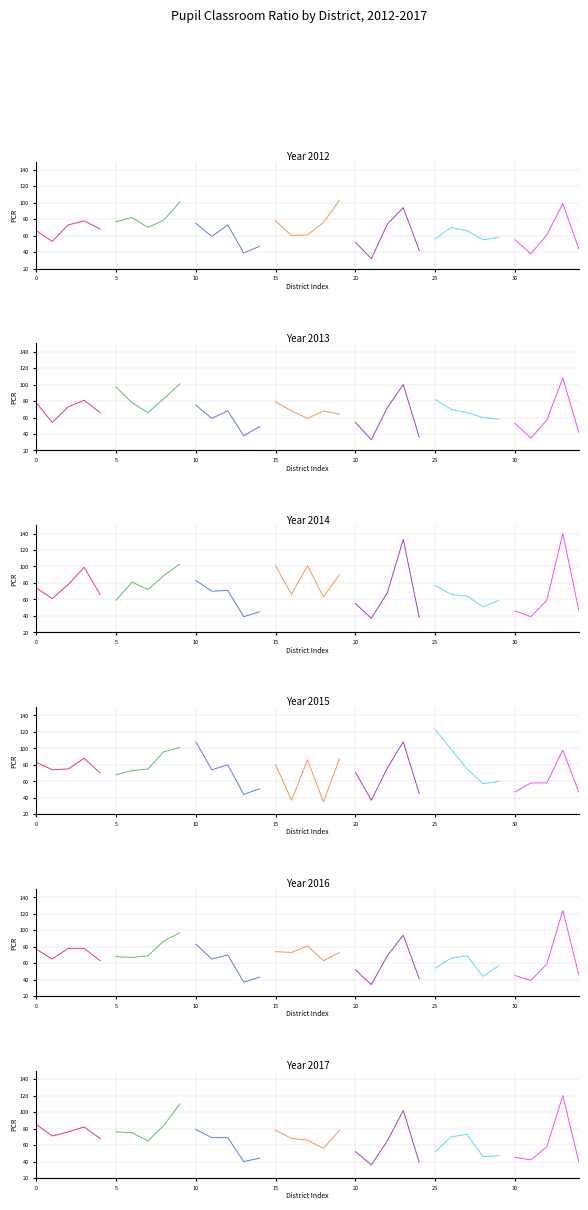

After their last crossing, which series has the higher values: 2016 or 2014?

2014